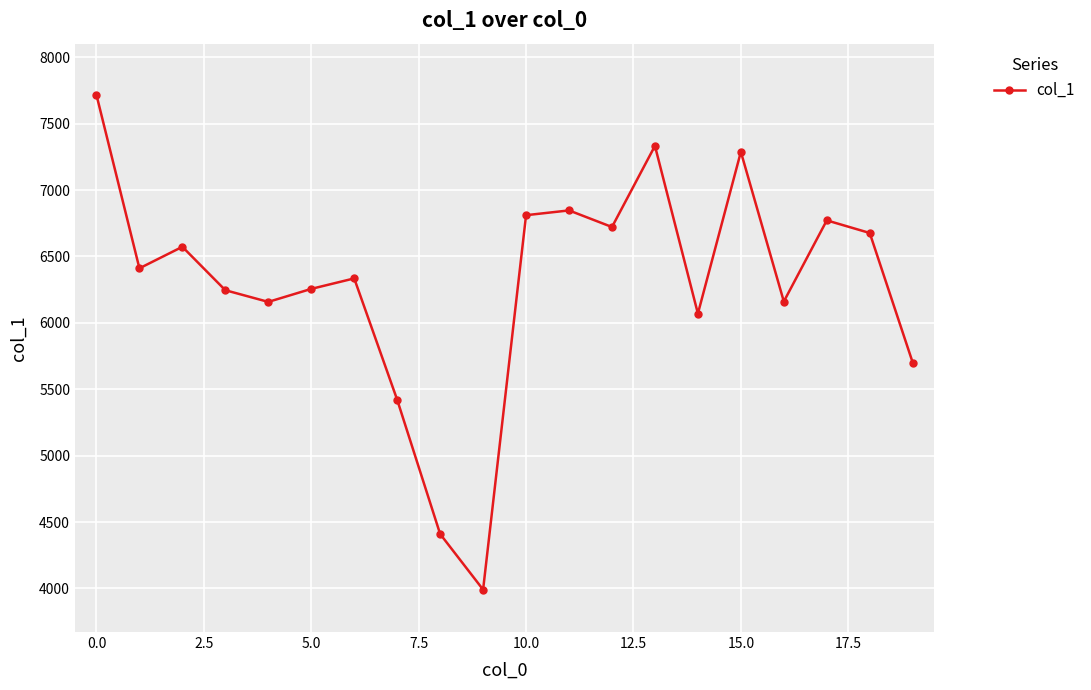

Does the chart display data point markers on the line(s)?

Yes